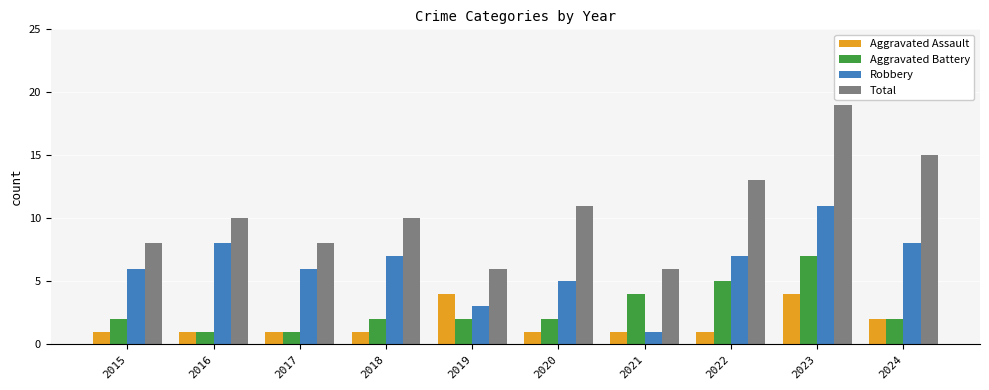

Reading right to left, list all the values displayed in this chart.

Aggravated Assault: 2024=2	2023=4	2022=1	2021=1	2020=1	2019=4	2018=1	2017=1	2016=1	2015=1
Aggravated Battery: 2024=2	2023=7	2022=5	2021=4	2020=2	2019=2	2018=2	2017=1	2016=1	2015=2
Robbery: 2024=8	2023=11	2022=7	2021=1	2020=5	2019=3	2018=7	2017=6	2016=8	2015=6
Total: 2024=15	2023=19	2022=13	2021=6	2020=11	2019=6	2018=10	2017=8	2016=10	2015=8